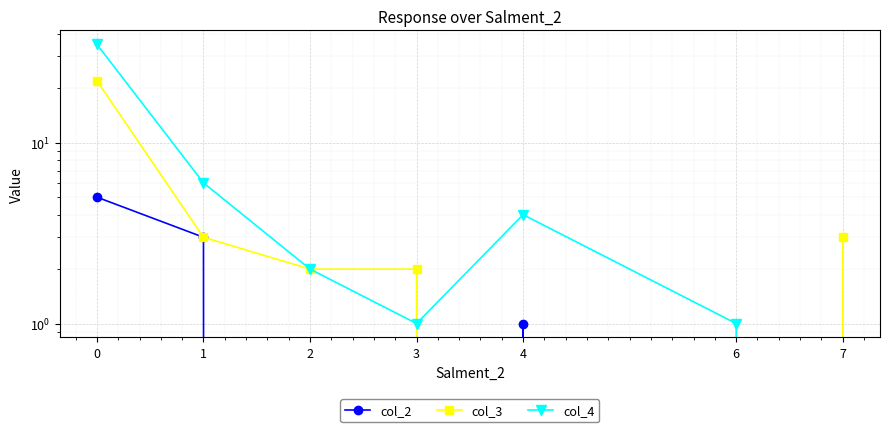

Reading left to right, extract all data points from this chart.

col_2: 5	3	0	0	1	0	0
col_3: 22	3	2	2	0	0	3
col_4: 35	6	2	1	4	1	0